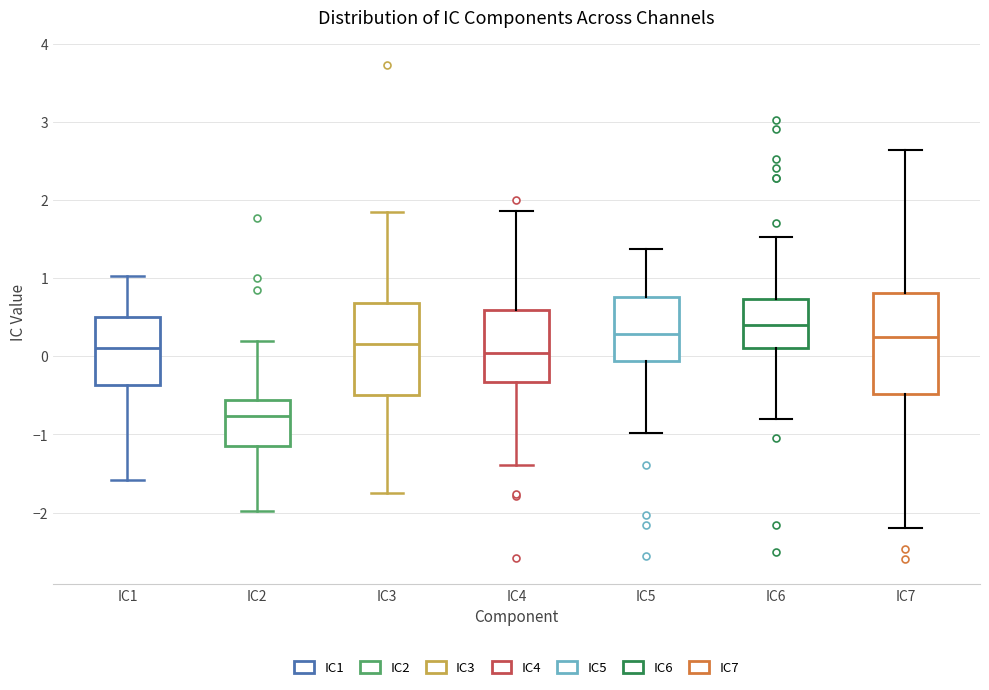

Reading left to right, read every box against the y-axis: the position of its median line, the range the box covers, and the ends of its whiskers. The values are not printed on the chart, so give them approximately, as read against the axis.

IC1: median 0.1, box -0.4 to 0.5, whiskers -1.6 to 1.0
IC2: median -0.8, box -1.1 to -0.6, whiskers -2.0 to 0.2
IC3: median 0.2, box -0.5 to 0.7, whiskers -1.7 to 1.8
IC4: median 0.0, box -0.3 to 0.6, whiskers -1.4 to 1.9
IC5: median 0.3, box -0.1 to 0.8, whiskers -1.0 to 1.4
IC6: median 0.4, box 0.1 to 0.7, whiskers -0.8 to 1.5
IC7: median 0.2, box -0.5 to 0.8, whiskers -2.2 to 2.6